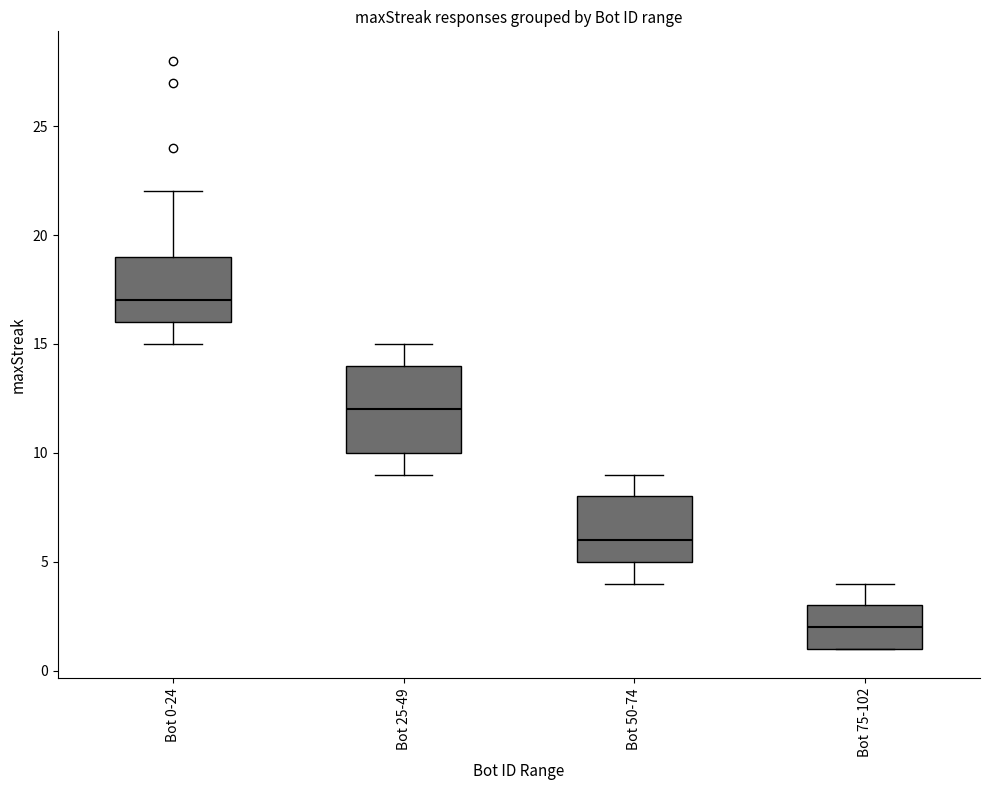

Where does the upper whisker of the box for Bot 25-49 end on the y-axis? The values are not printed on the chart, so give them approximately, as read against the axis.

15